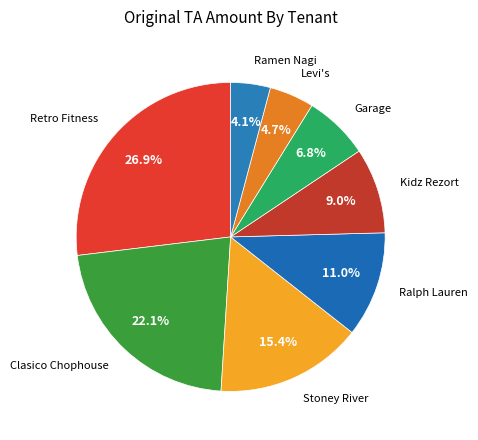

To the nearest percent, what is the difference between the largest and smallest slice percentages?

23%